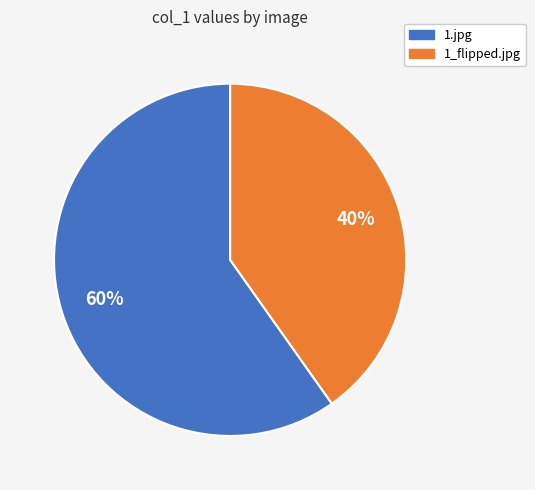

To the nearest percent, what percentage of the pie is 1.jpg?

60%